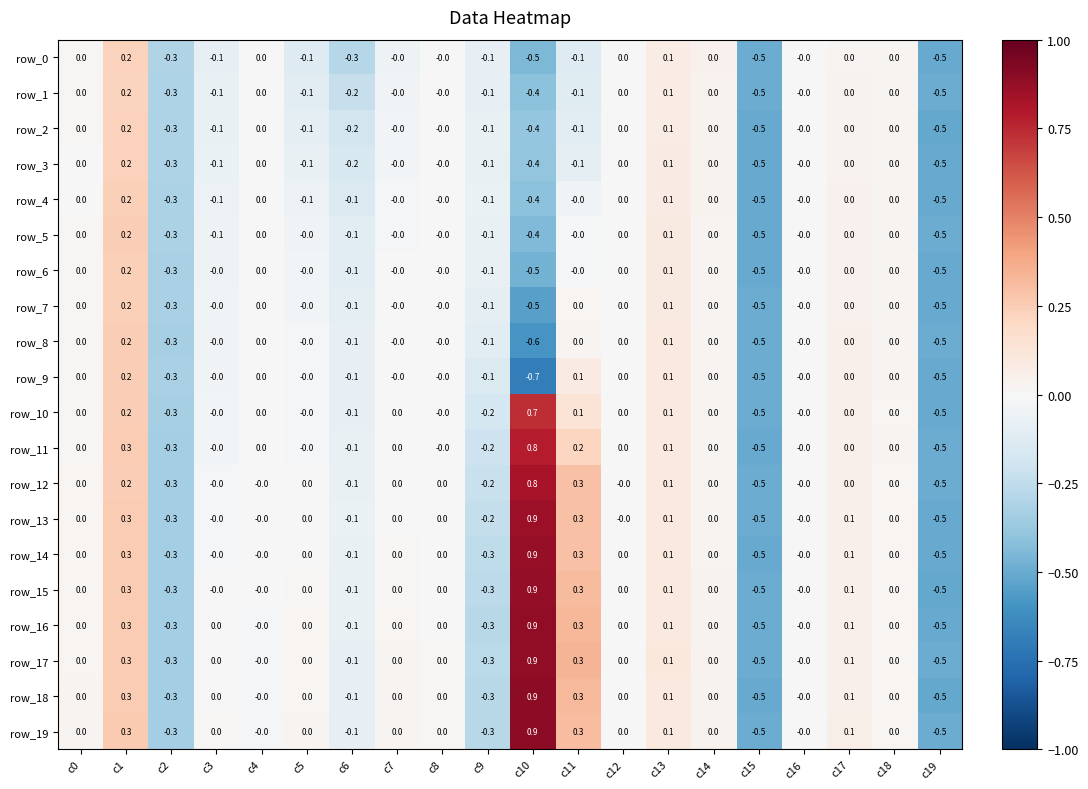

Is the value of row_12 at c13 greater than the value of row_14 at c8?

Yes